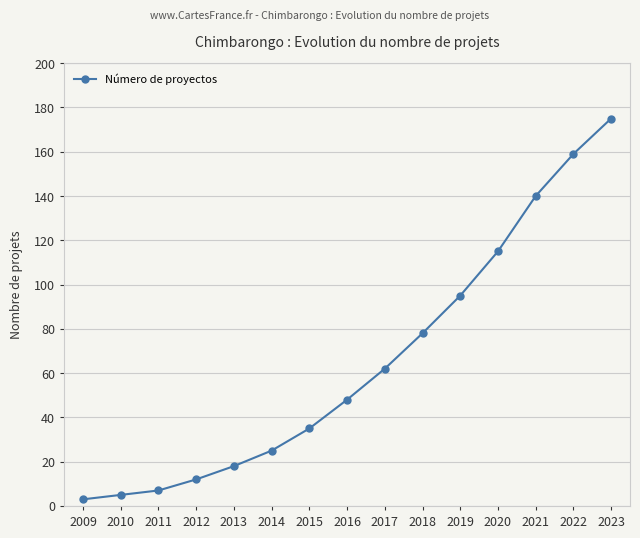

What is the maximum value shown in the chart?

175